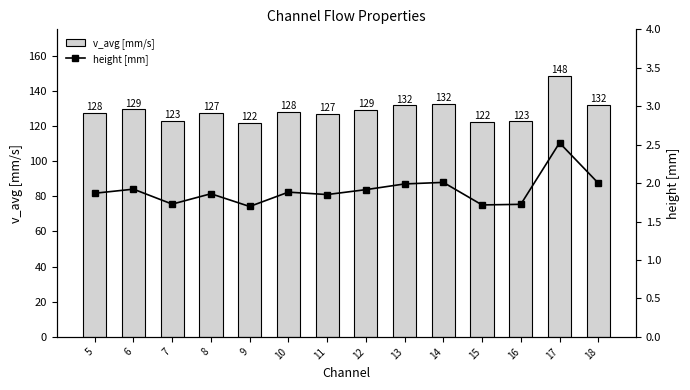

Where is height [mm] nearest to the value 2?

18